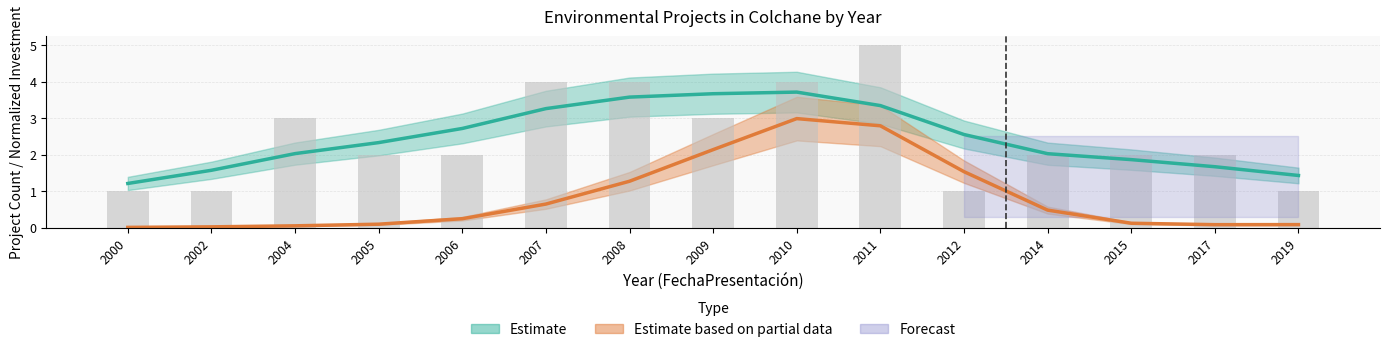

What is the minimum value shown in the chart?

1